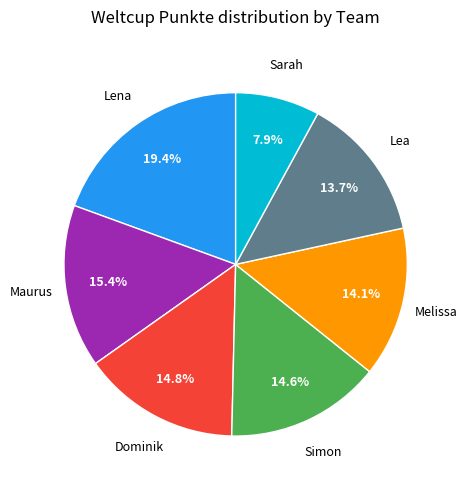

How many slices are in this pie chart?

7